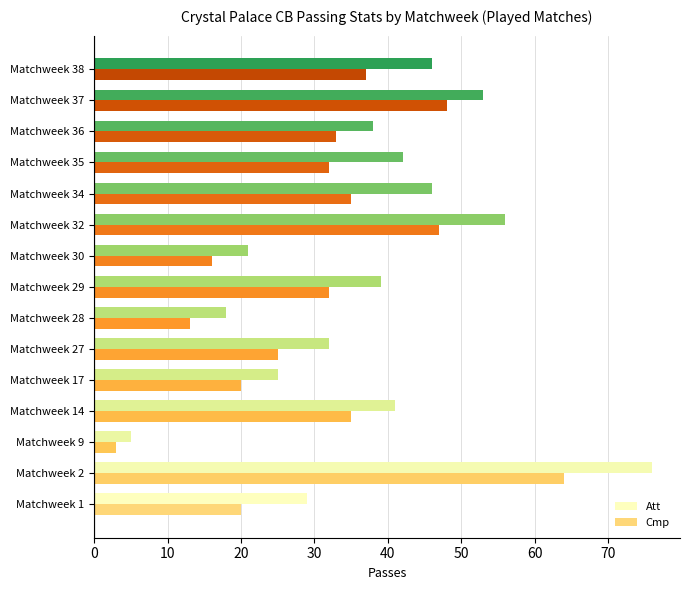

At which category does the chart reach its peak across all series?

Matchweek 2